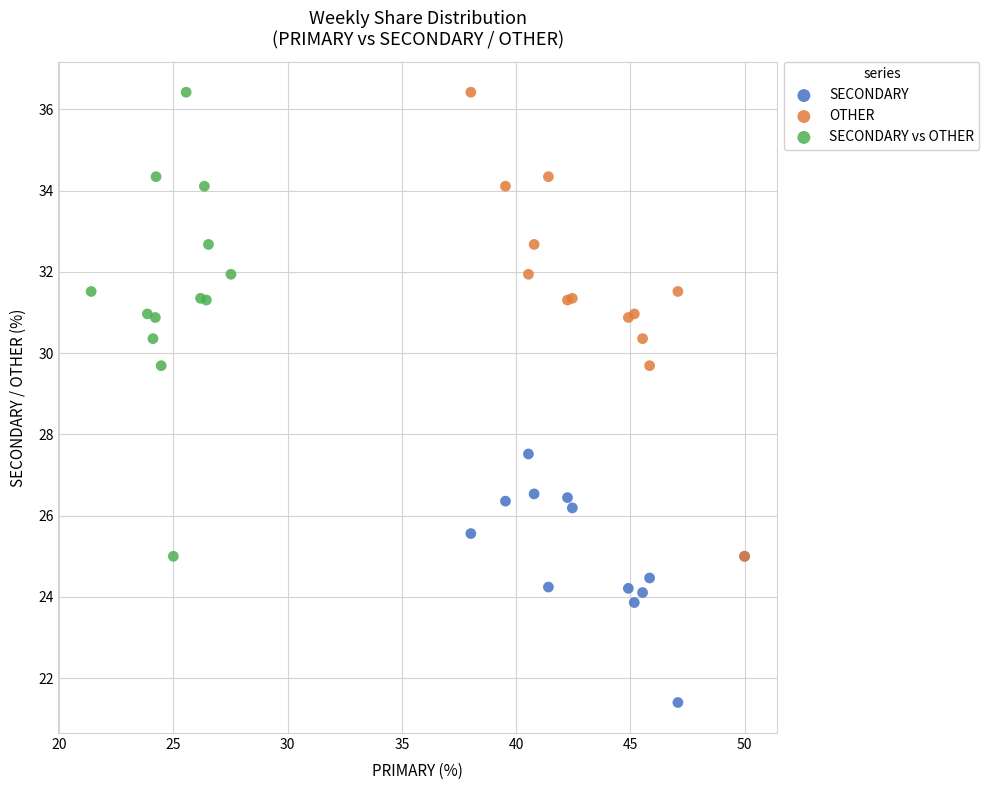

Which series reaches the minimum Y coordinate?

SECONDARY